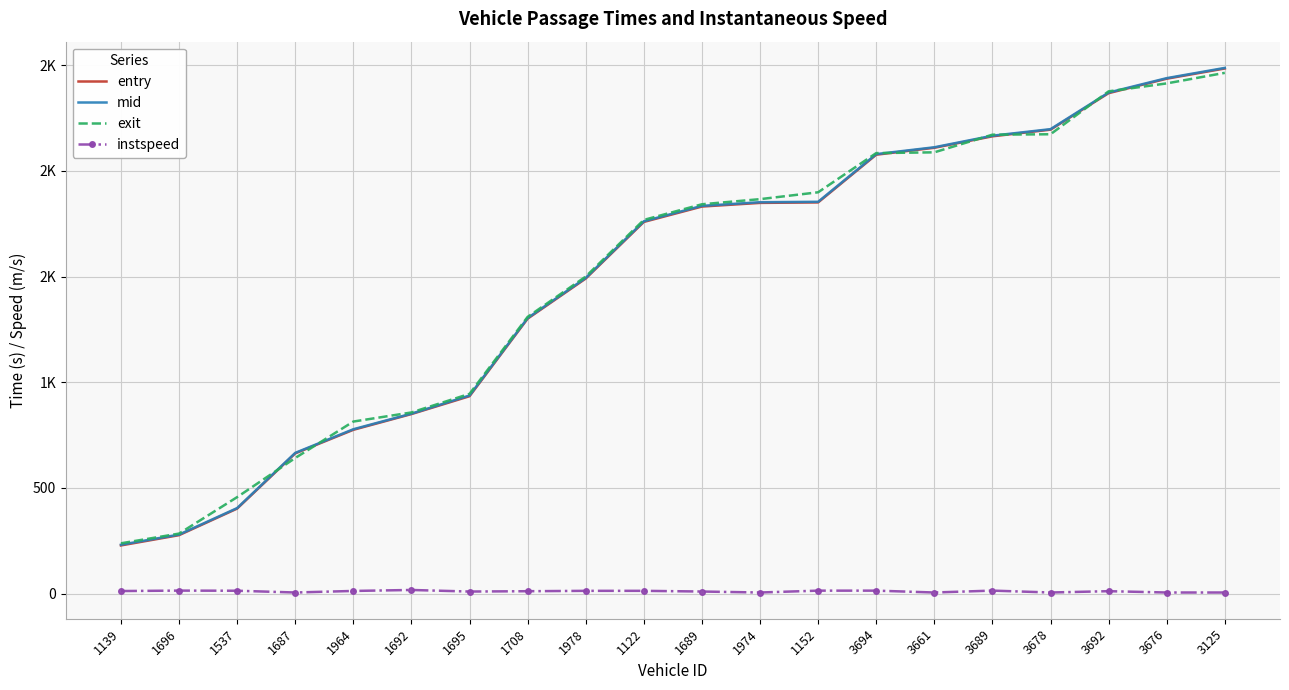

What are all the series names shown in the legend?

entry, mid, exit, instspeed